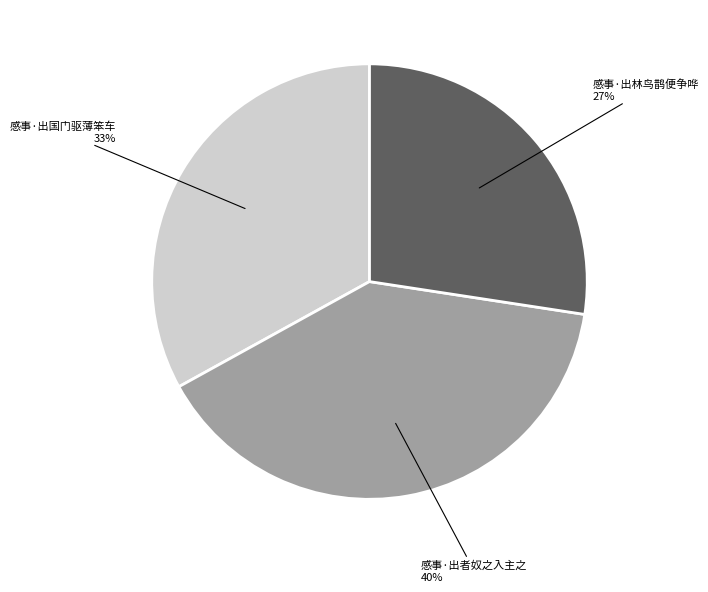

Is there a majority slice in this chart?

No